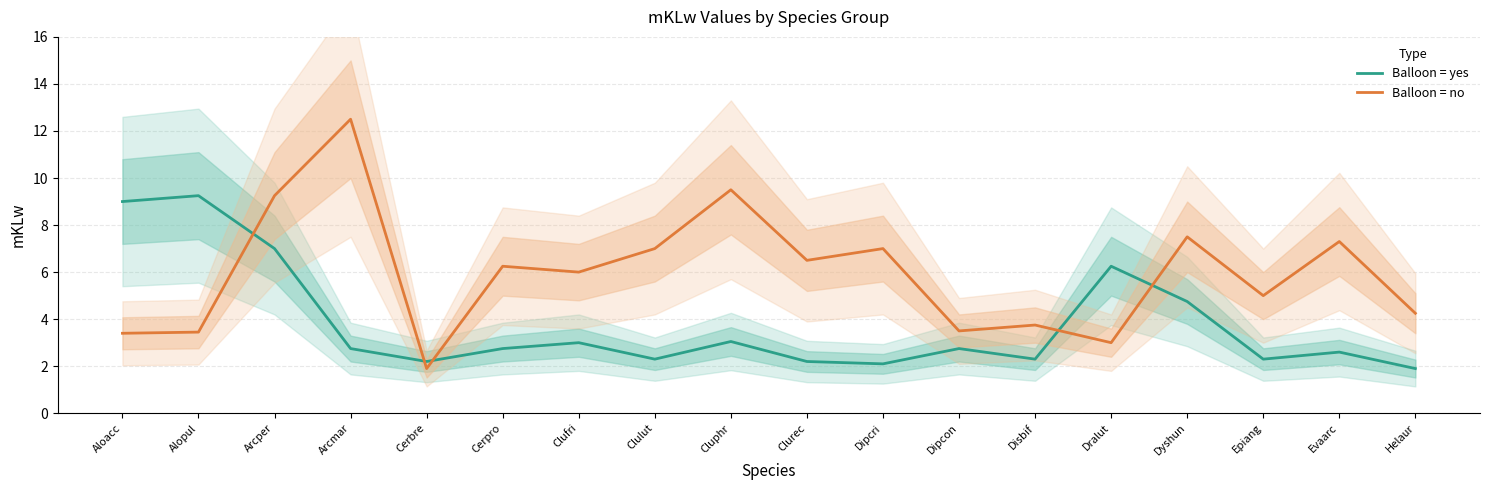

What are all the series names shown in the legend?

Balloon = yes, Balloon = no